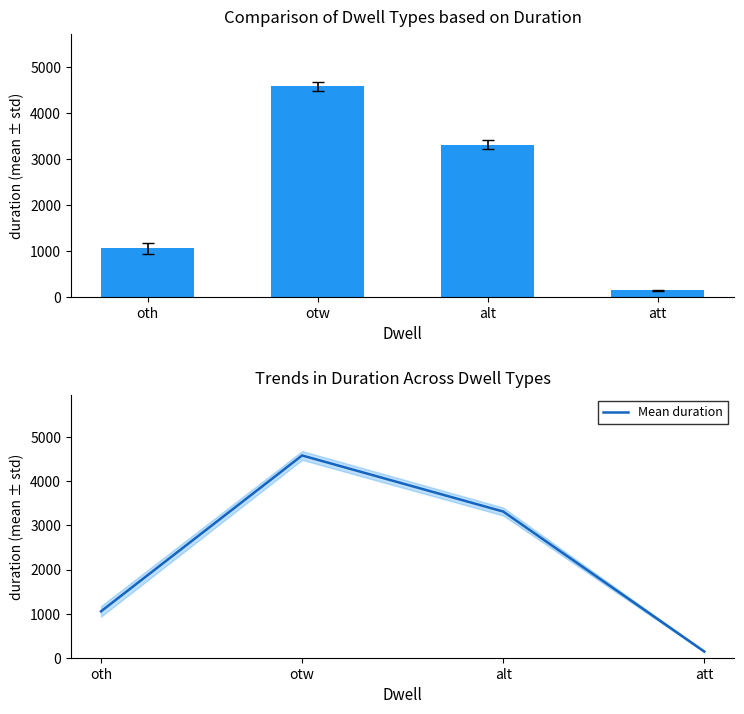

What is the label of the 1st bar from the right?

att